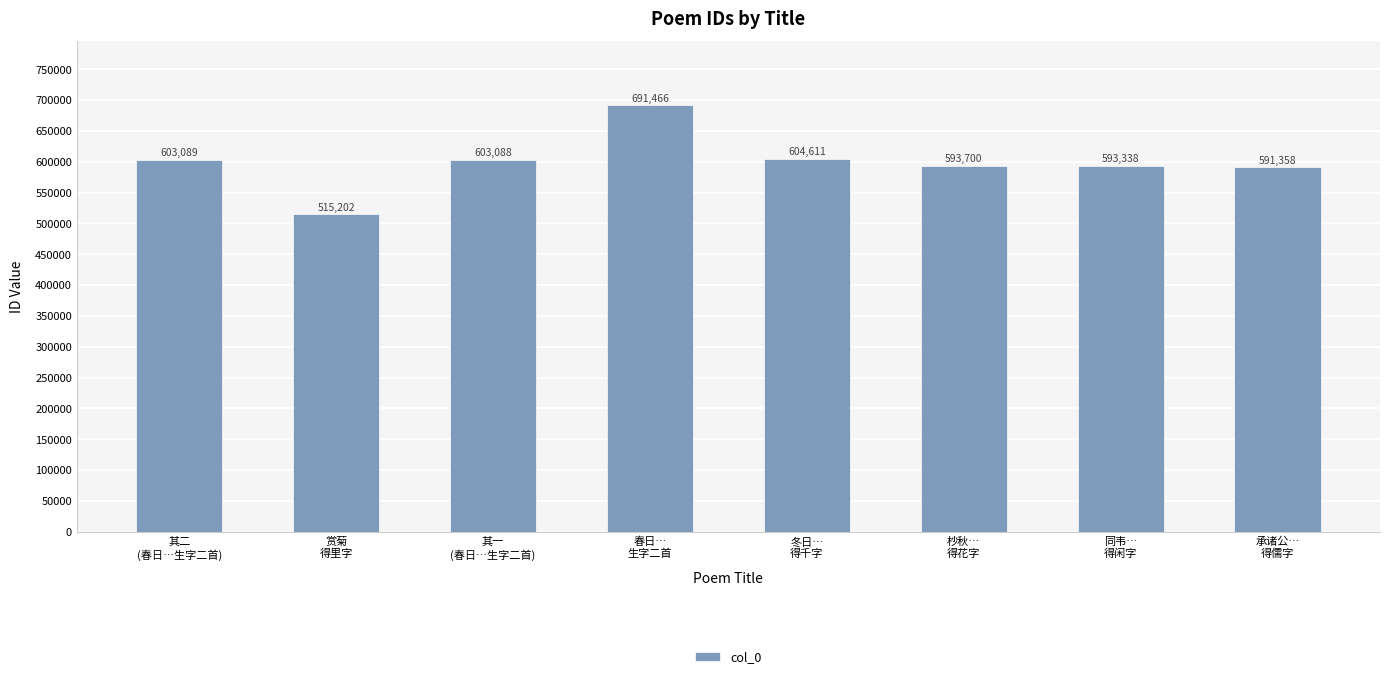

Reading left to right, what are all the values shown in this chart?

603089	515202	603088	691466	604611	593700	593338	591358